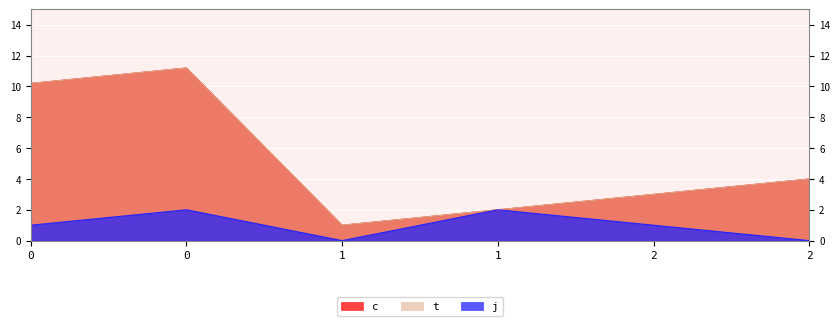

Does the chart display data point markers on the line(s)?

No